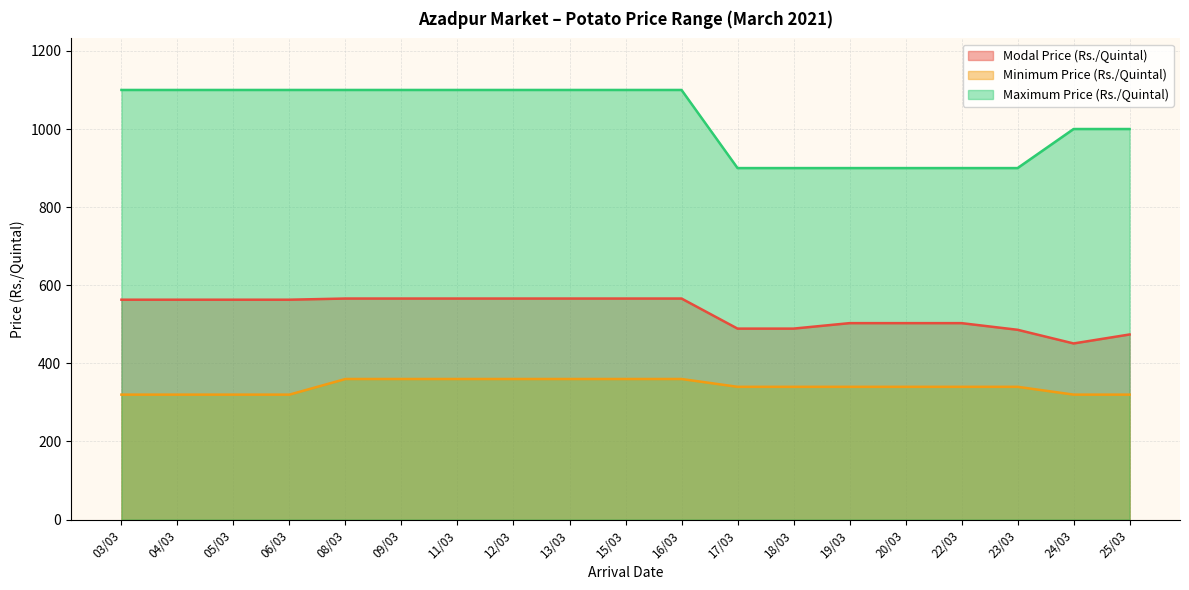

What is the minimum value shown in the chart?

320